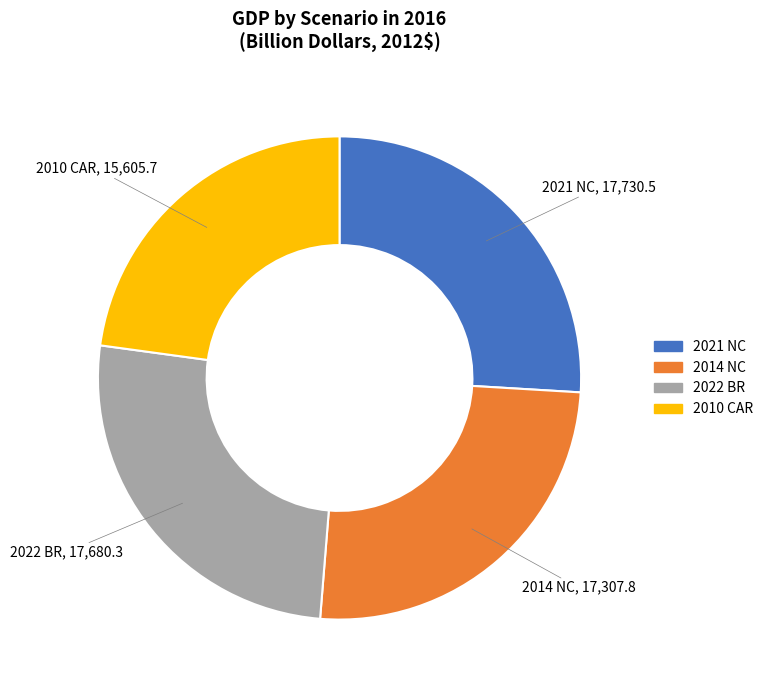

What is the ratio of the value at 2022 BR to the value at 2010 CAR?

1.1